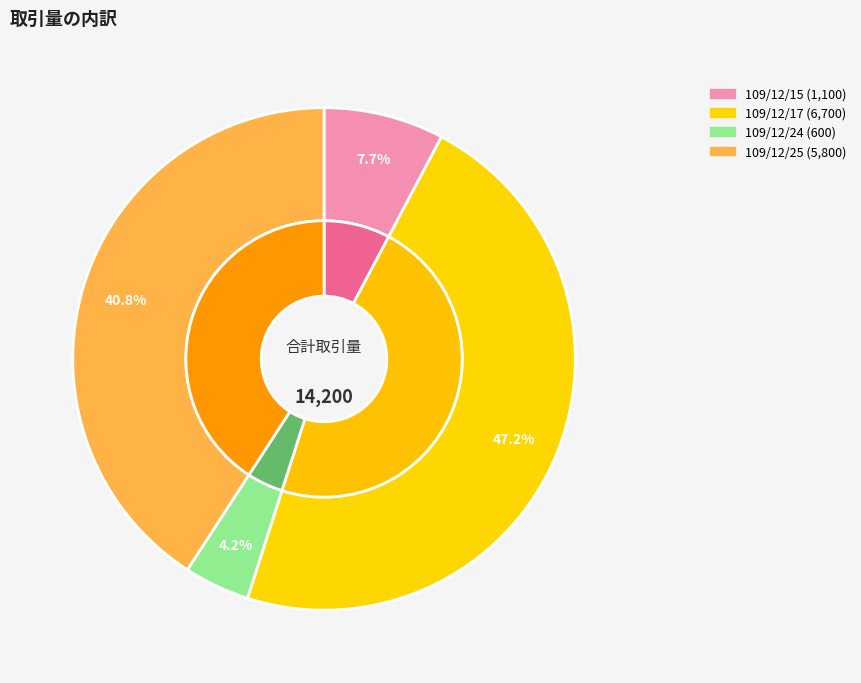

Is it true that 109/12/17 is 47% of the pie?

True